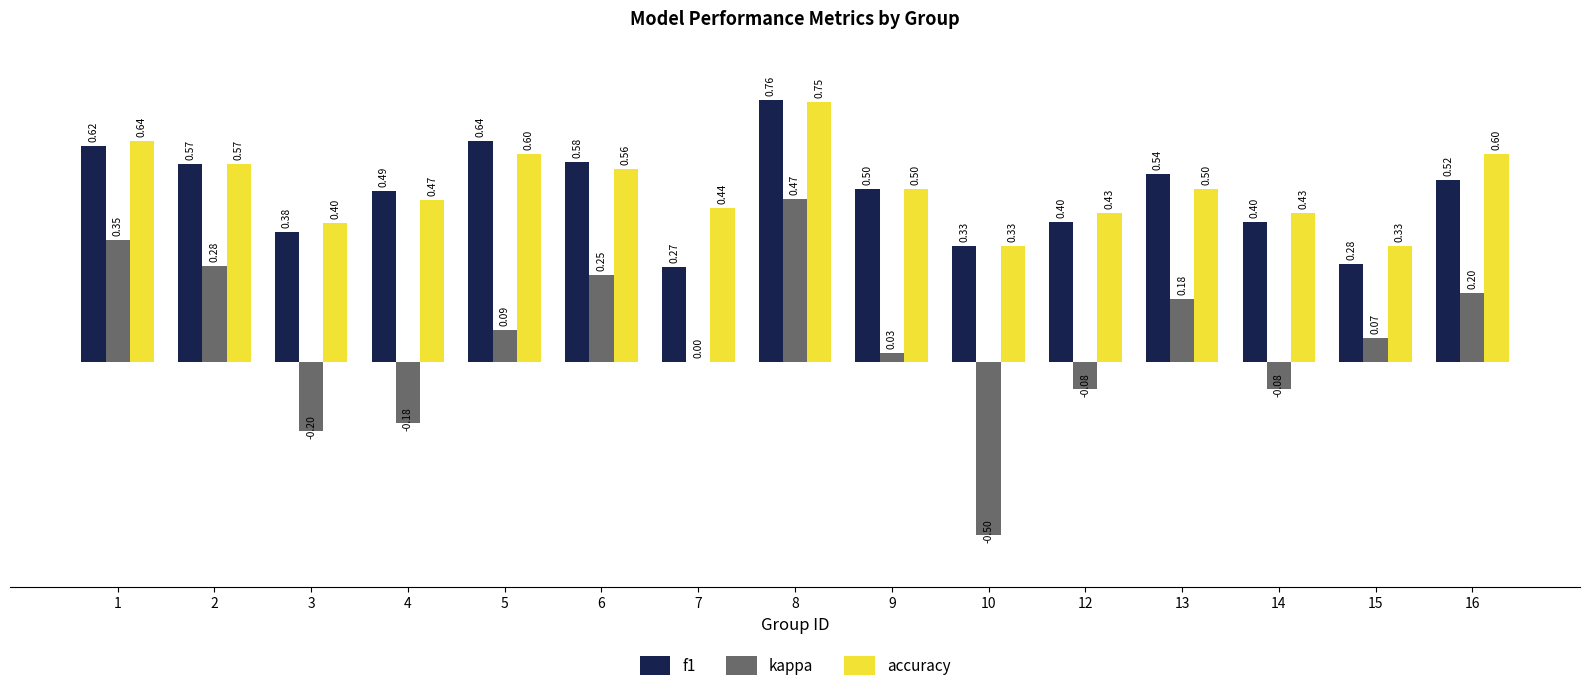

Does the chart contain stacked bars?

No